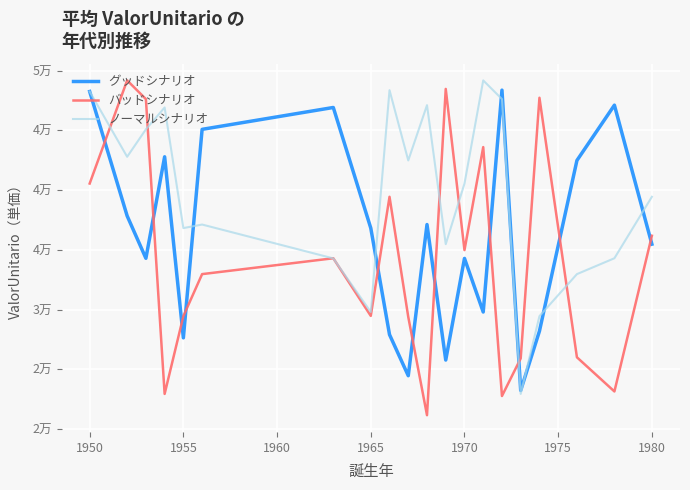

Does the chart have visible grid lines?

Yes